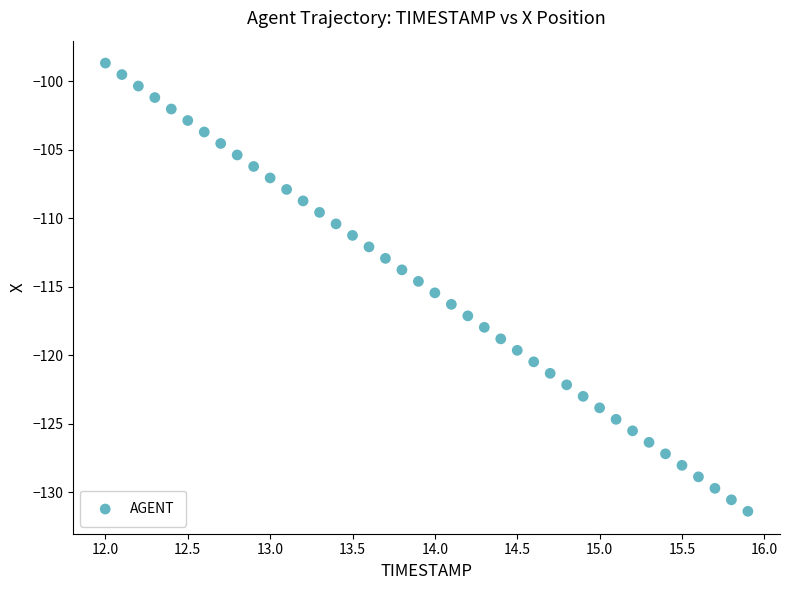

What is the range of X values (max minus min)?

3.9